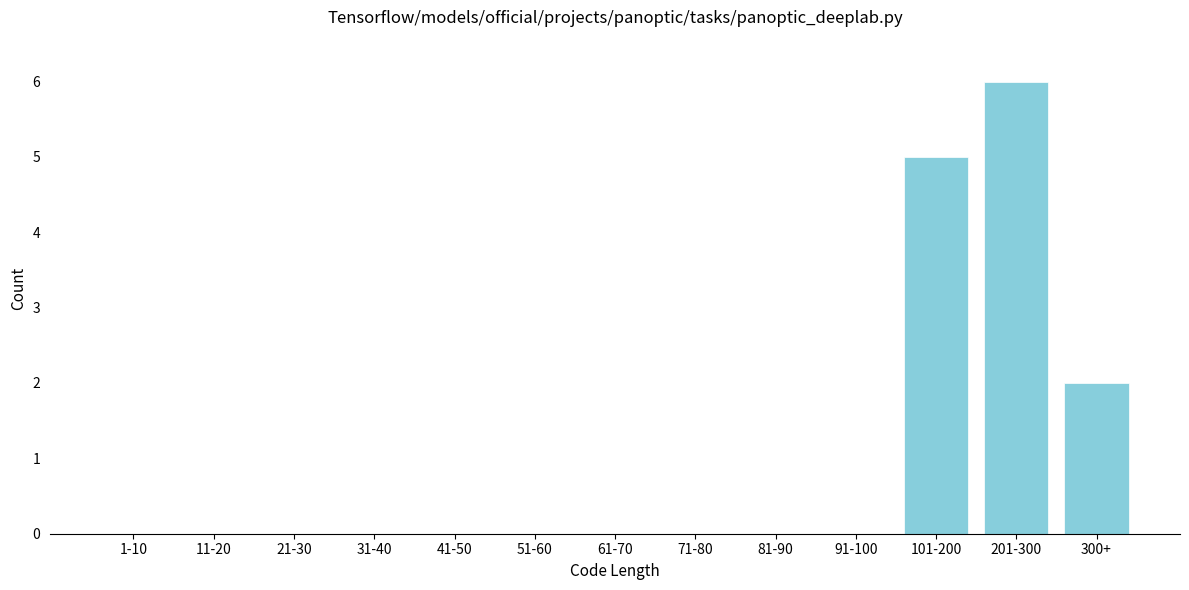

Reading left to right, list all the values displayed in this chart.

1-10=0	11-20=0	21-30=0	31-40=0	41-50=0	51-60=0	61-70=0	71-80=0	81-90=0	91-100=0	101-200=5	201-300=6	300+=2